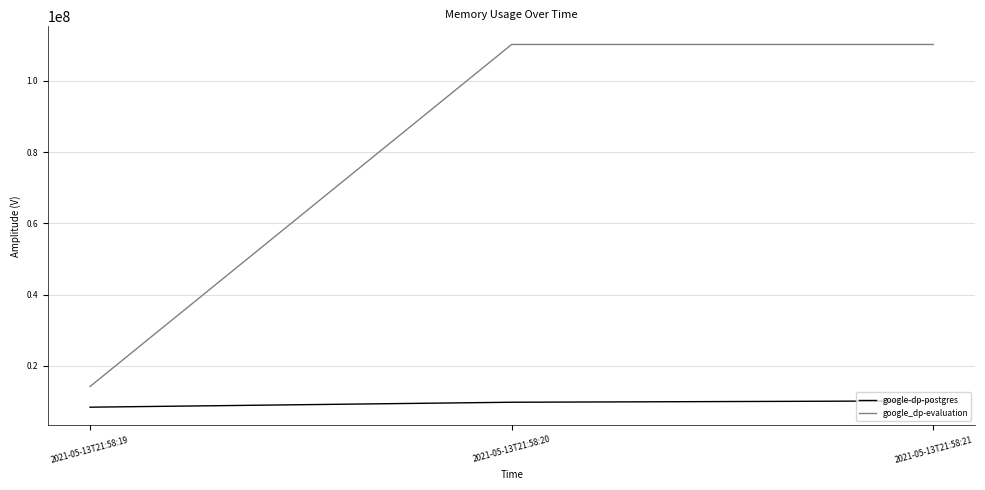

What is the total value across all series at 2021-05-13T21:58:20?

120029184